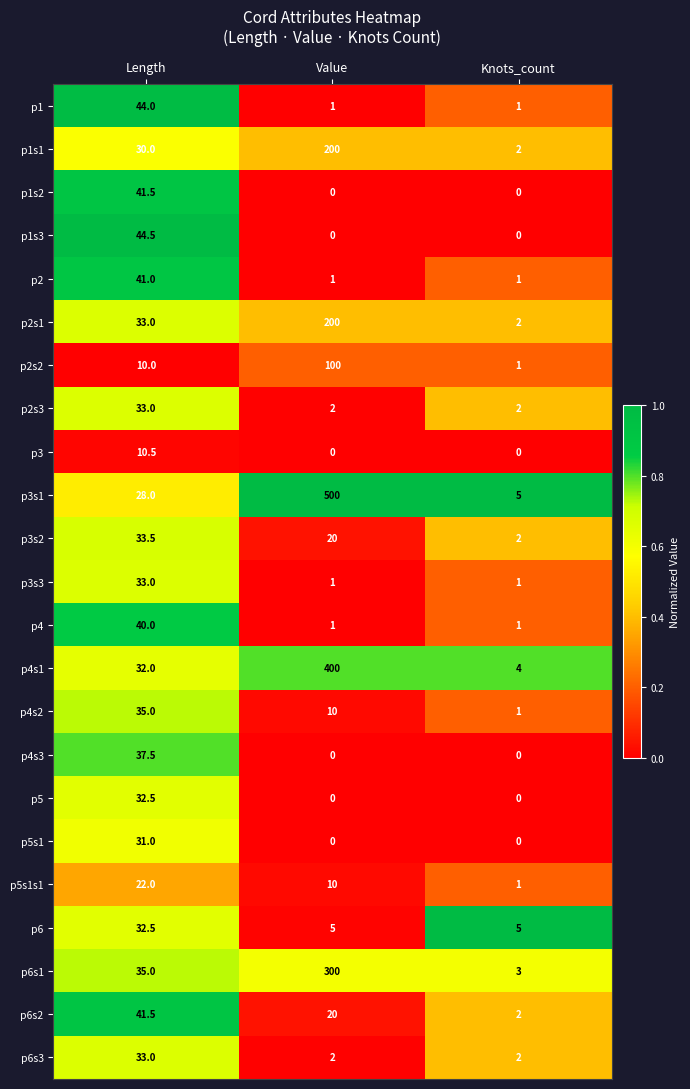

Which series has the widest spread of values?

p3s1